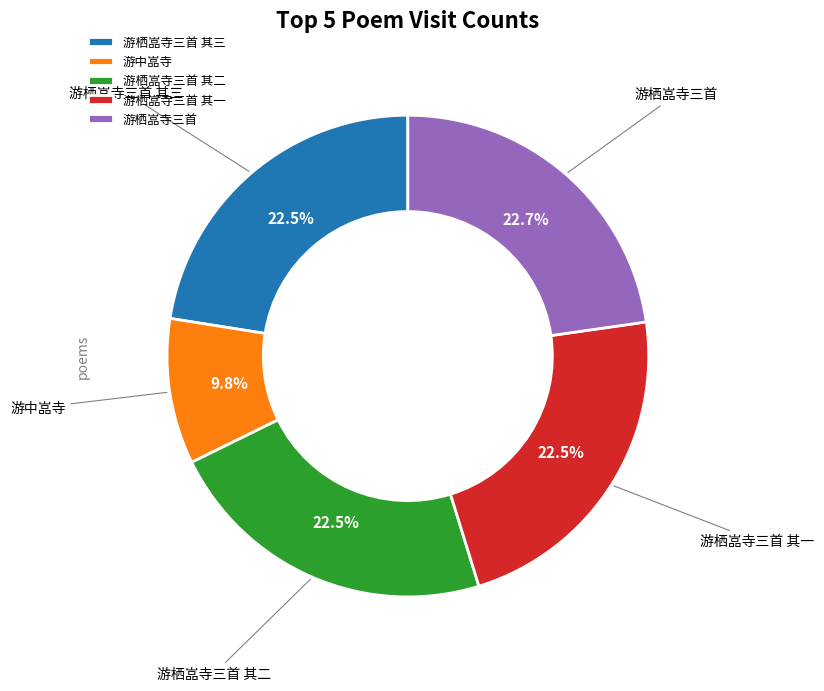

What is the ratio of the value at 游栖嵓寺三首 其一 to the value at 游栖嵓寺三首 其三?

1.0